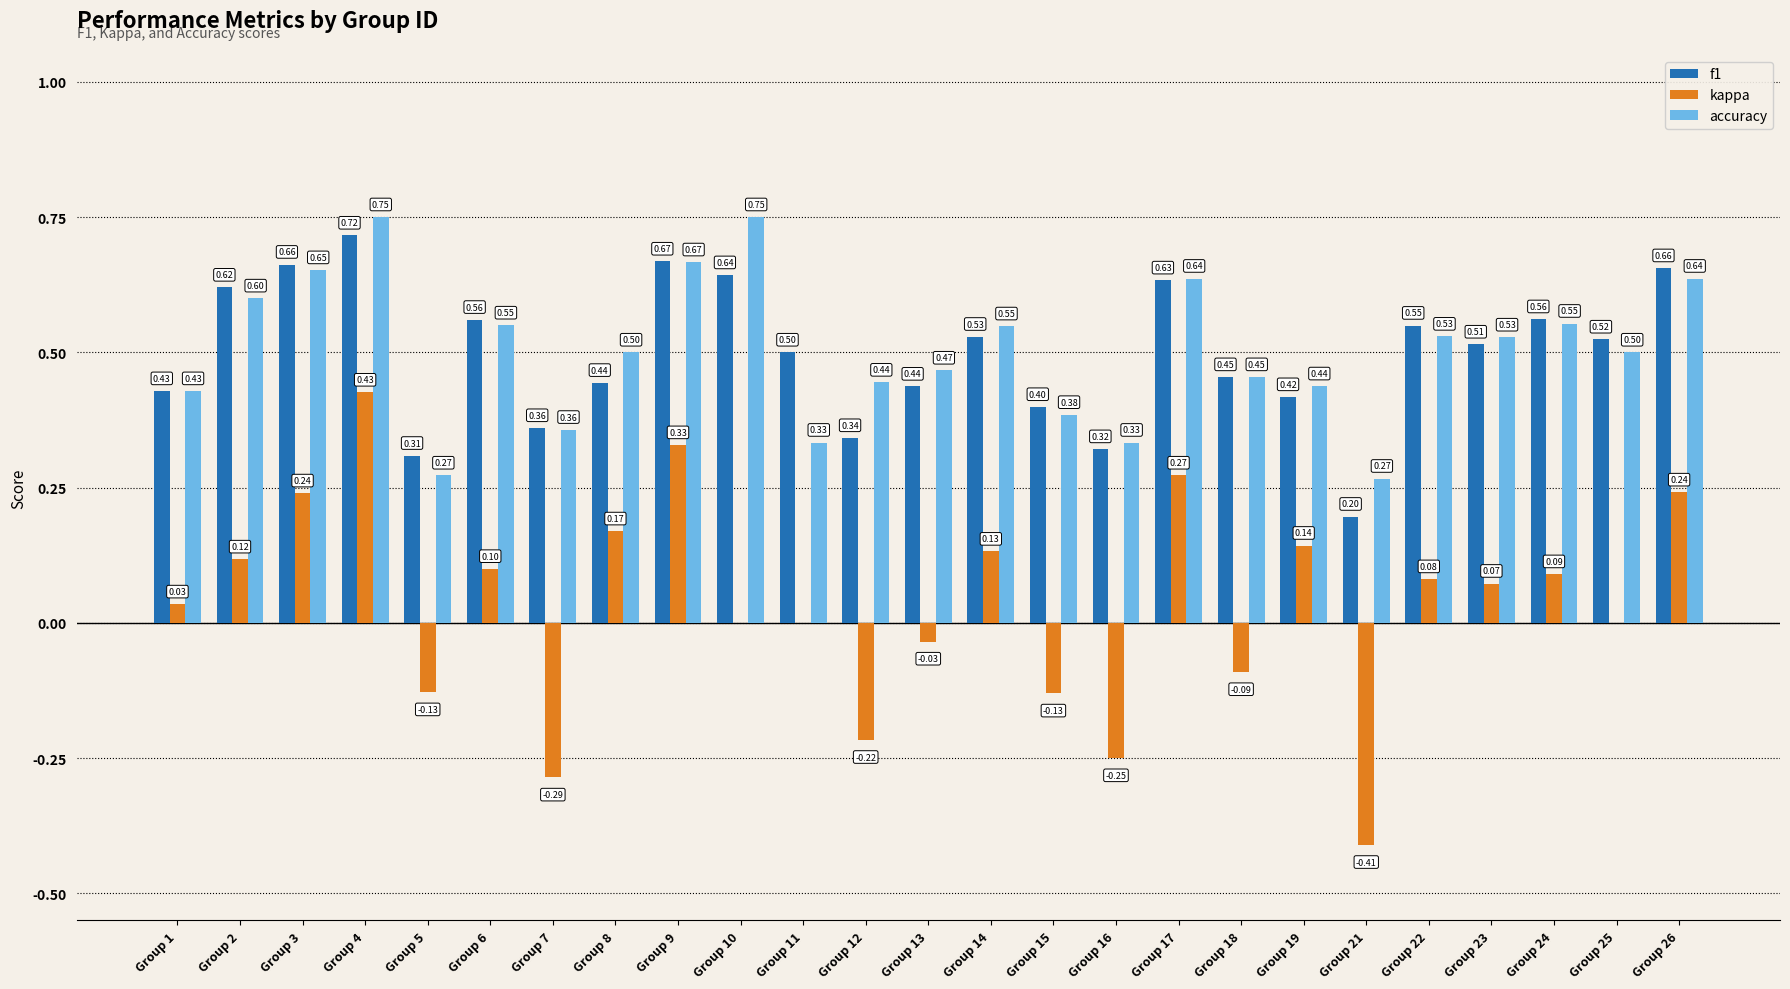

How many categories are shown in the chart?

25